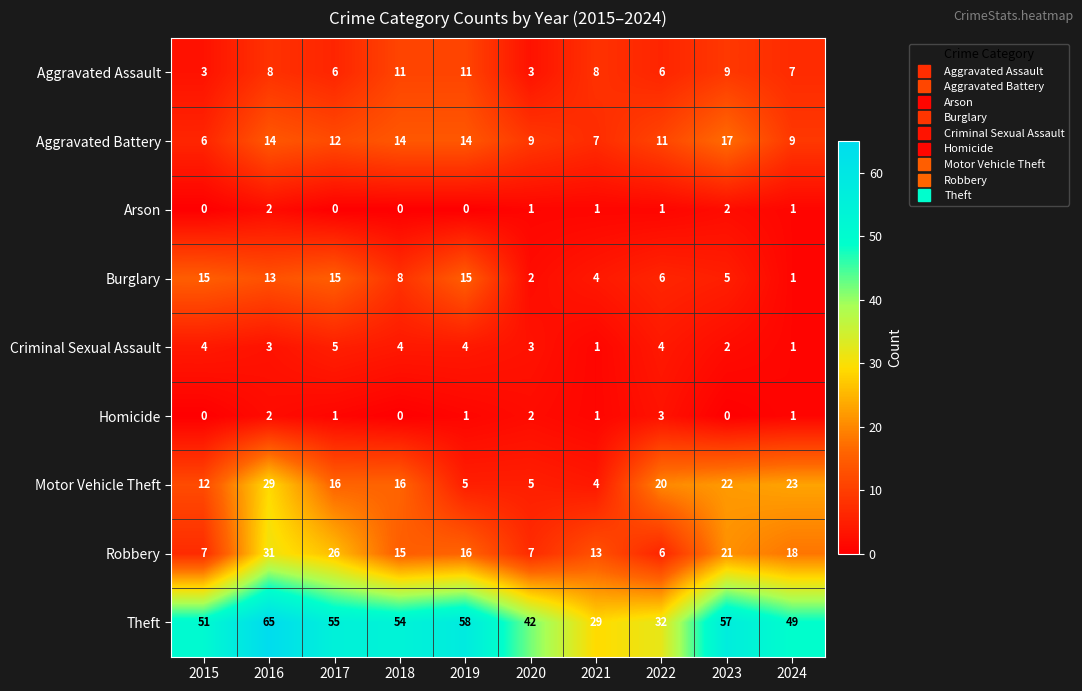

The value of Robbery at 2016 is 31. True or false?

True